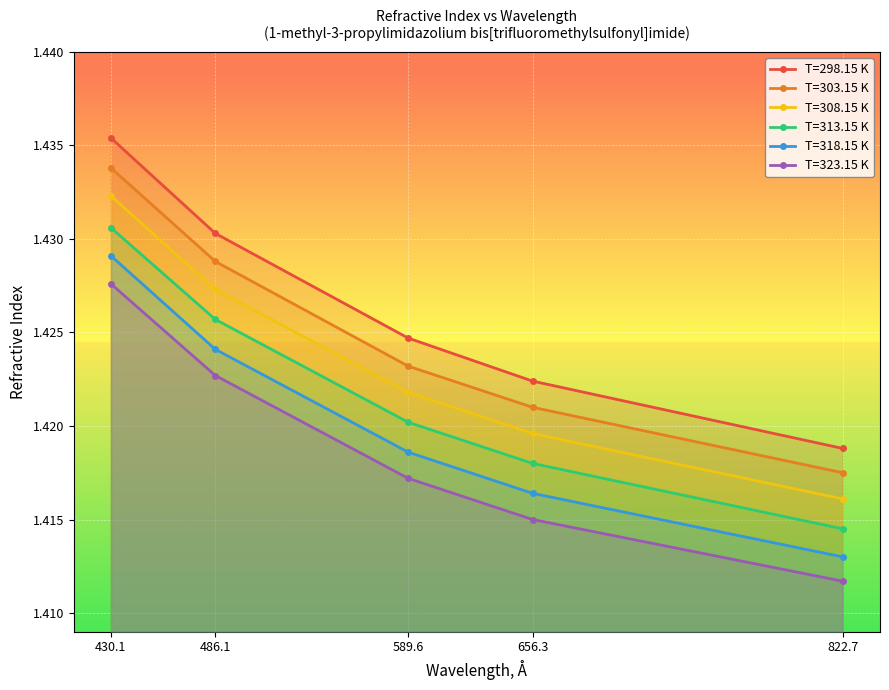

Rank the categories by T=308.15 K value from lowest to highest.

822.7, 656.3, 589.6, 486.1, 430.1